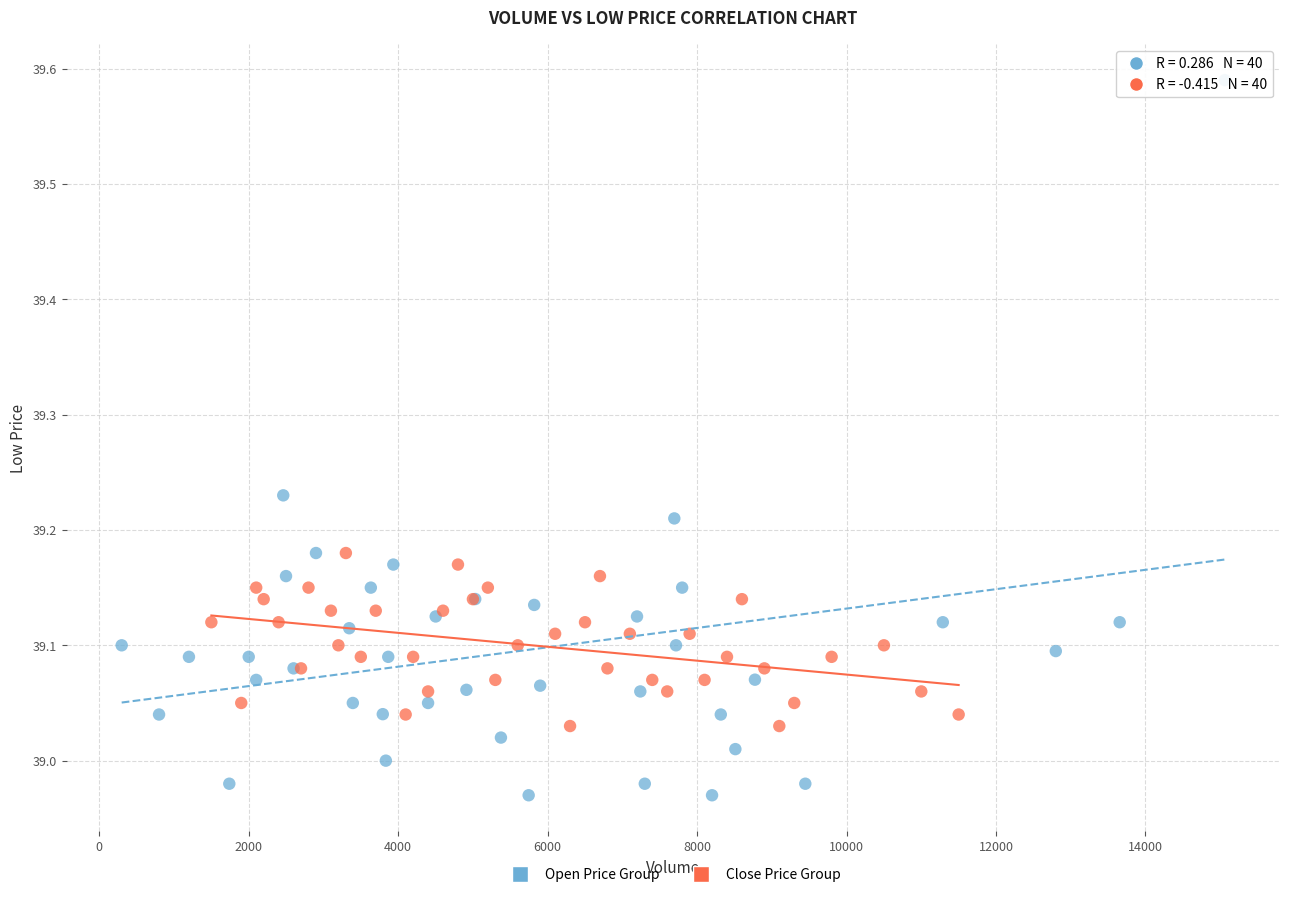

Which series reaches the maximum Y coordinate?

Open Price Group